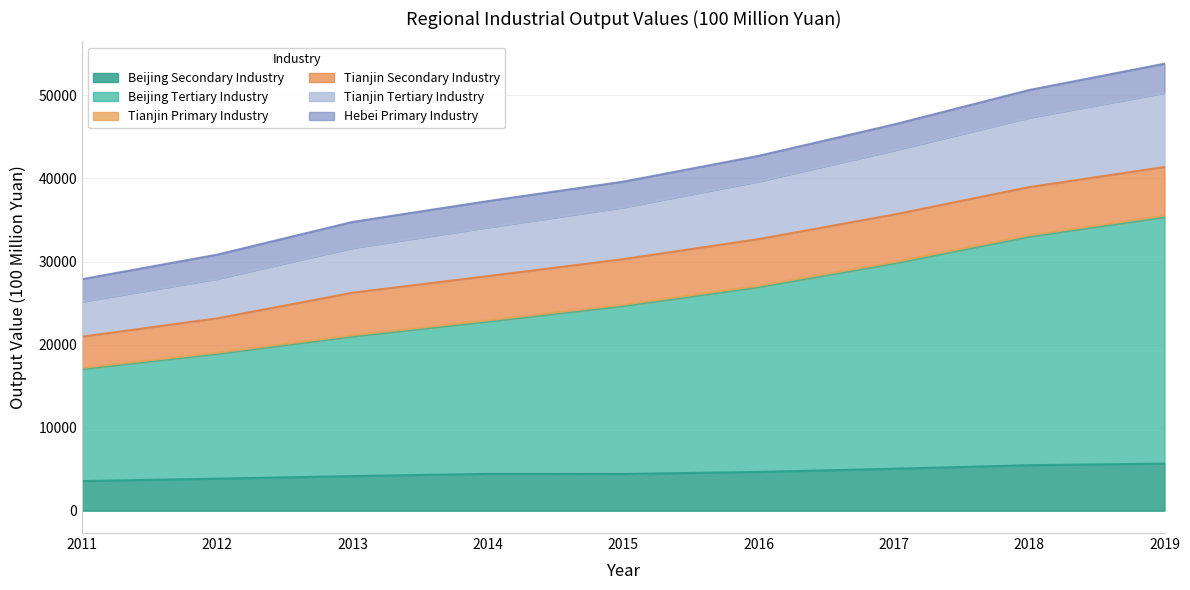

What is the greatest value displayed?

53821.0